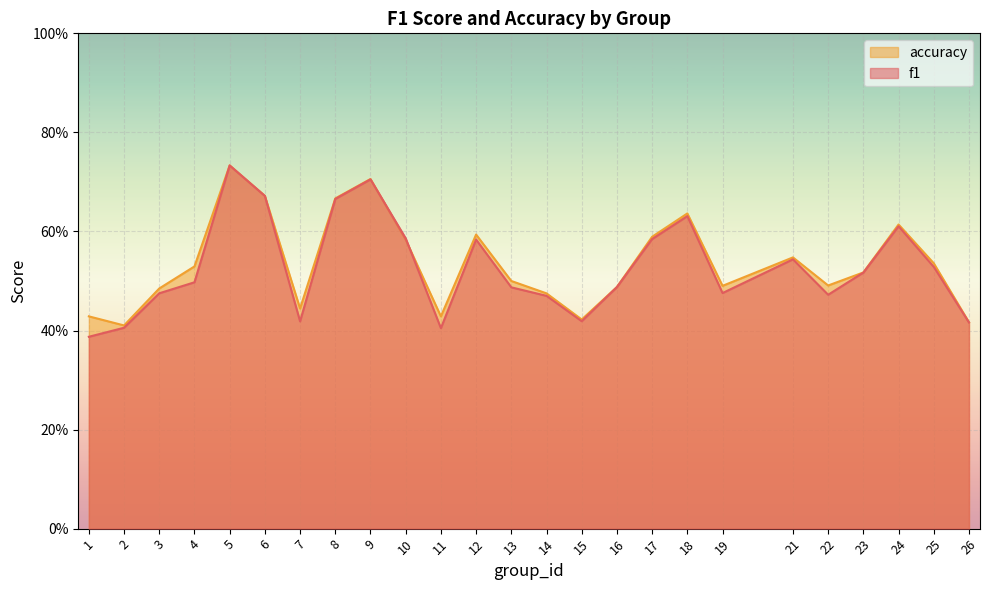

Reading right to left, transcribe all the data shown in this chart.

f1: 0.4	0.5	0.6	0.5	0.5	0.5	0.5	0.6	0.6	0.5	0.4	0.5	0.5	0.6	0.4	0.6	0.7	0.7	0.4	0.7	0.7	0.5	0.5	0.4	0.4
accuracy: 0.4	0.5	0.6	0.5	0.5	0.5	0.5	0.6	0.6	0.5	0.4	0.5	0.5	0.6	0.4	0.6	0.7	0.7	0.4	0.7	0.7	0.5	0.5	0.4	0.4